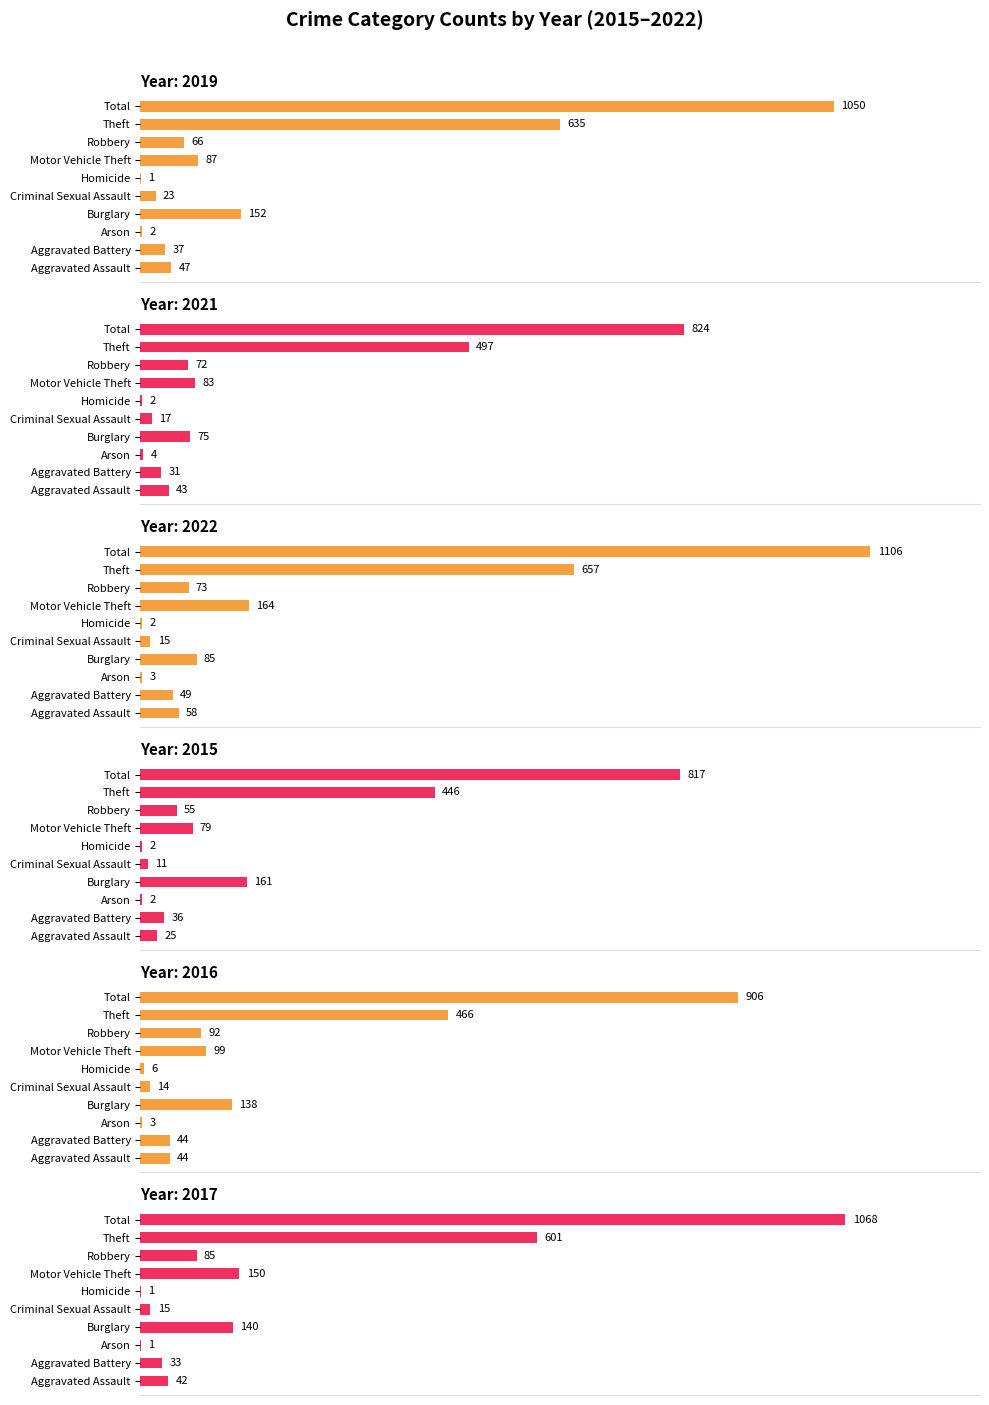

At Criminal Sexual Assault, list the series in order from largest to smallest.

2019, 2021, 2022, 2017, 2016, 2015